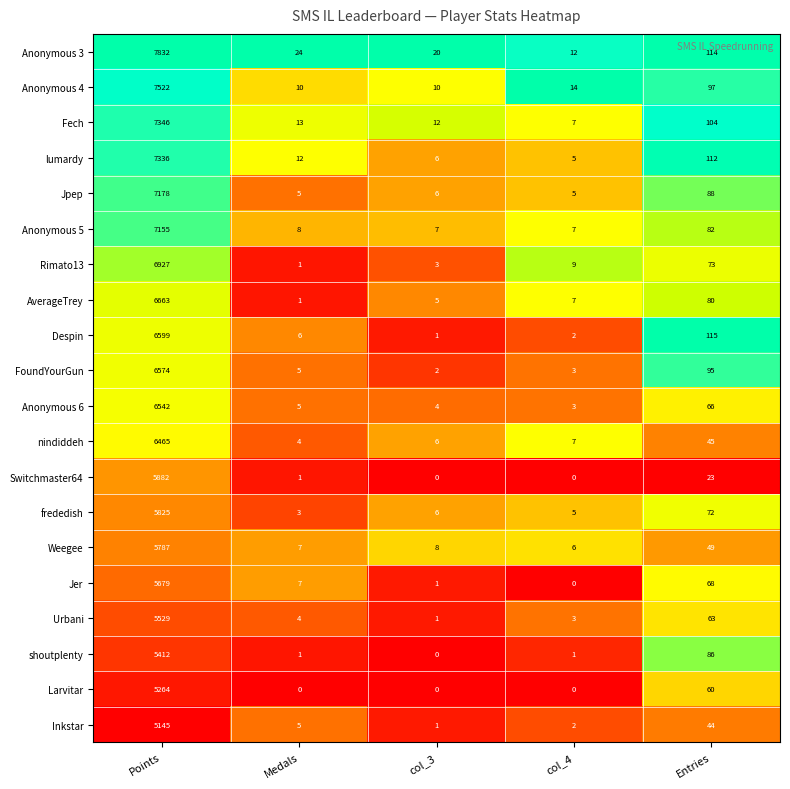

Count the number of categories in the chart.

5